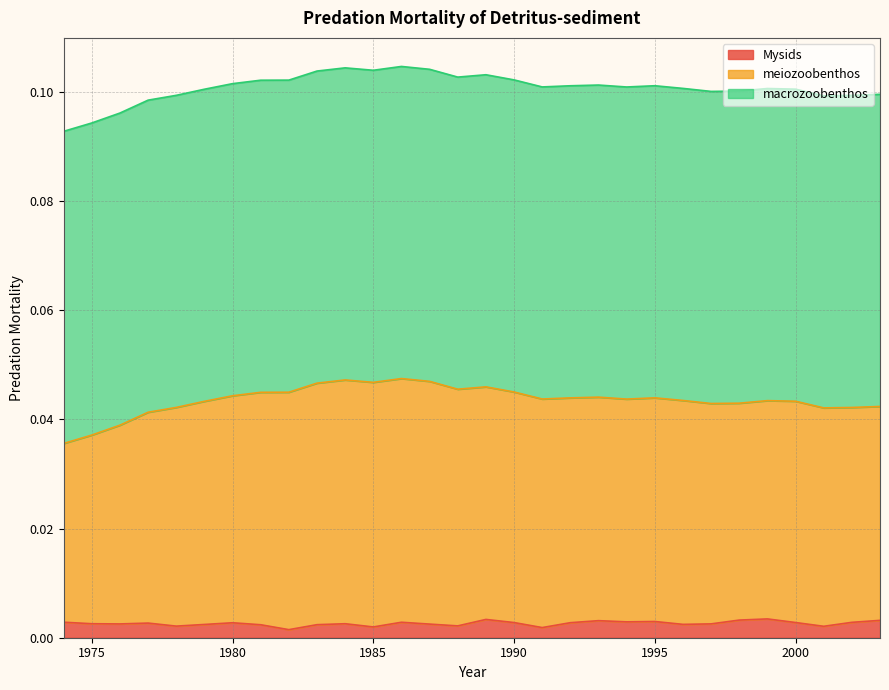

The value of Mysids at 1995 is 0.0. True or false?

False